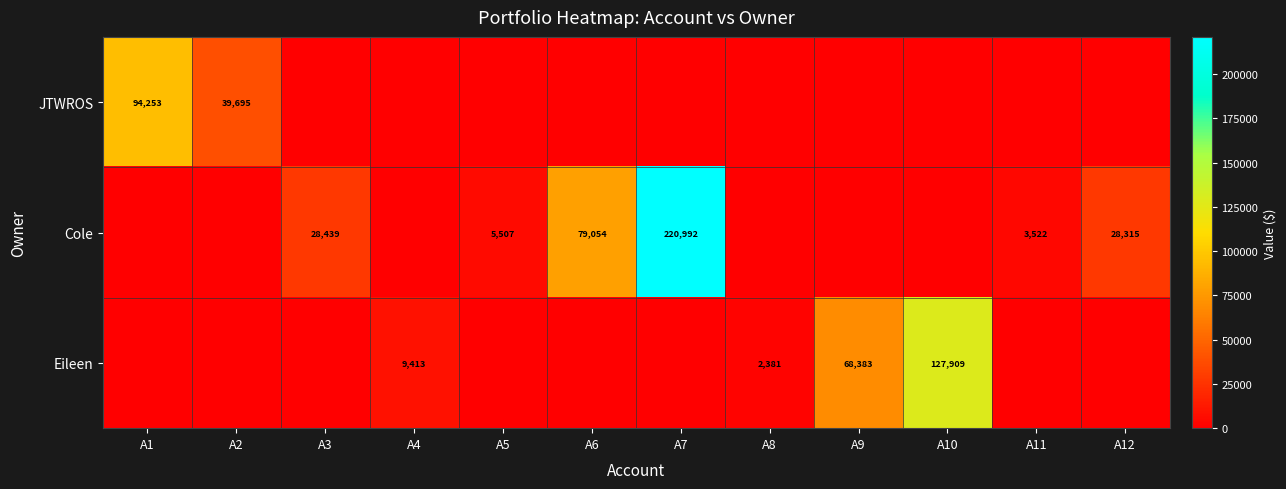

The Eileen series shows 127909 at A10. True or false?

True